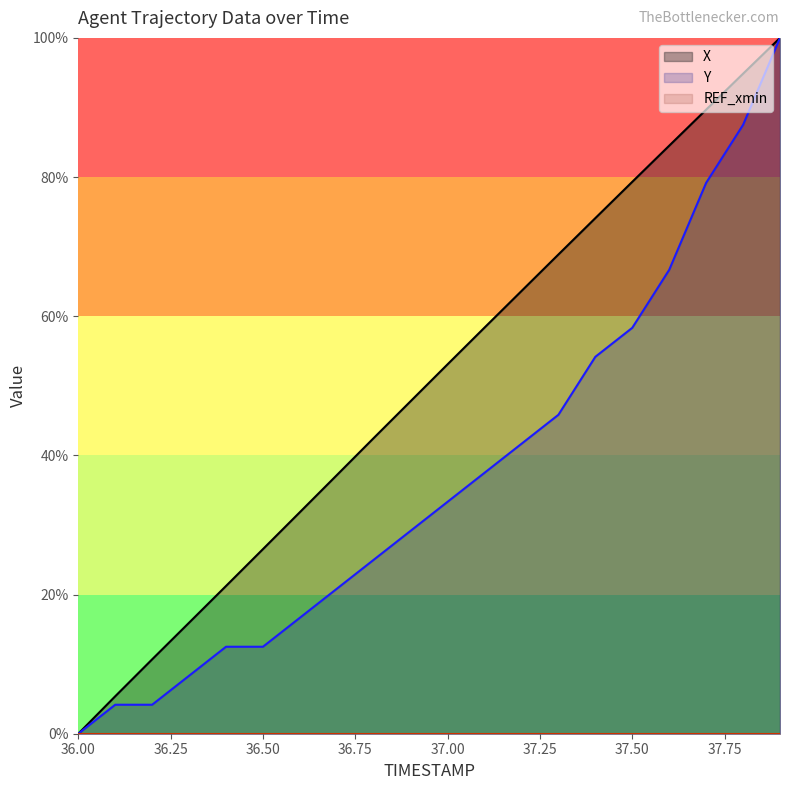

True or false: Y and X intersect in this chart.

False